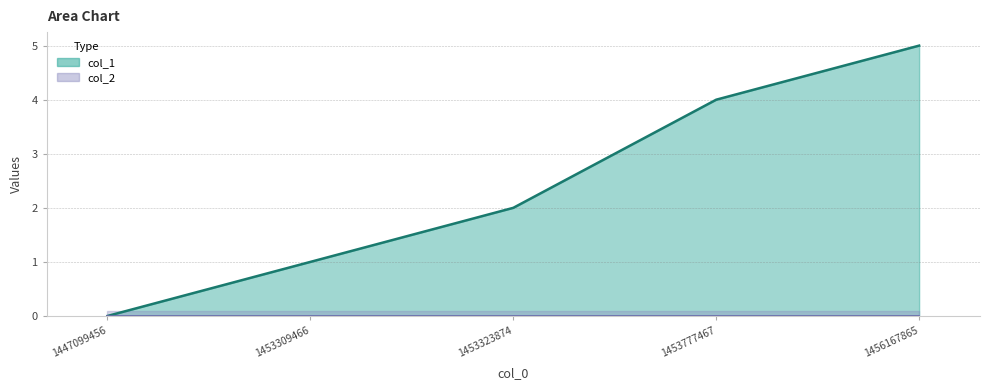

What is the difference between the maximum and minimum values?

5